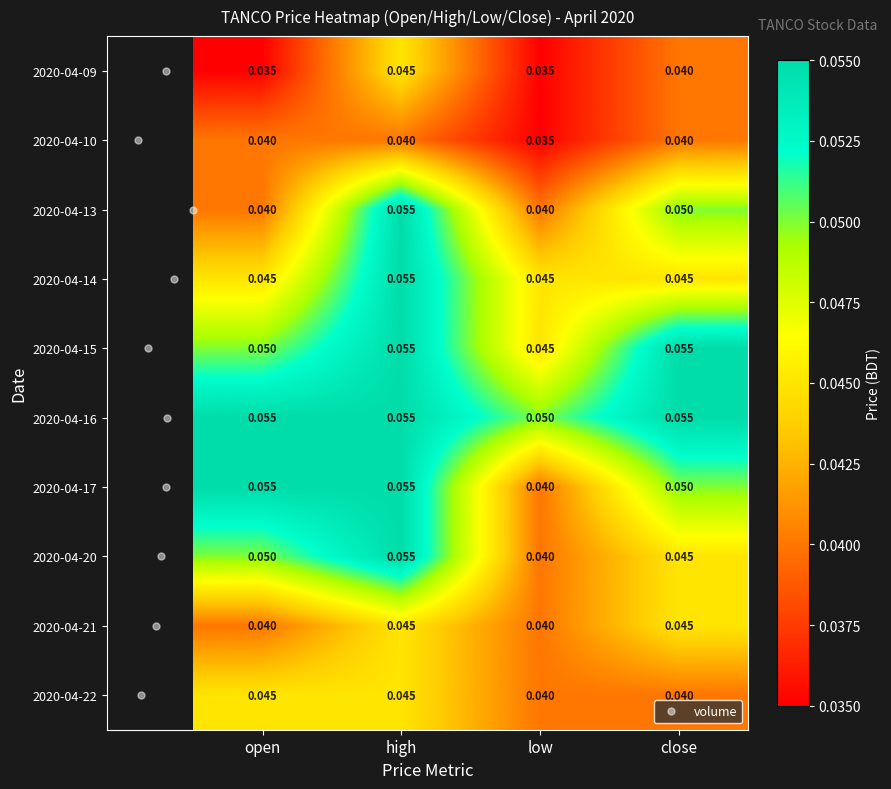

At which label does 2020-04-13 reach its peak?

high